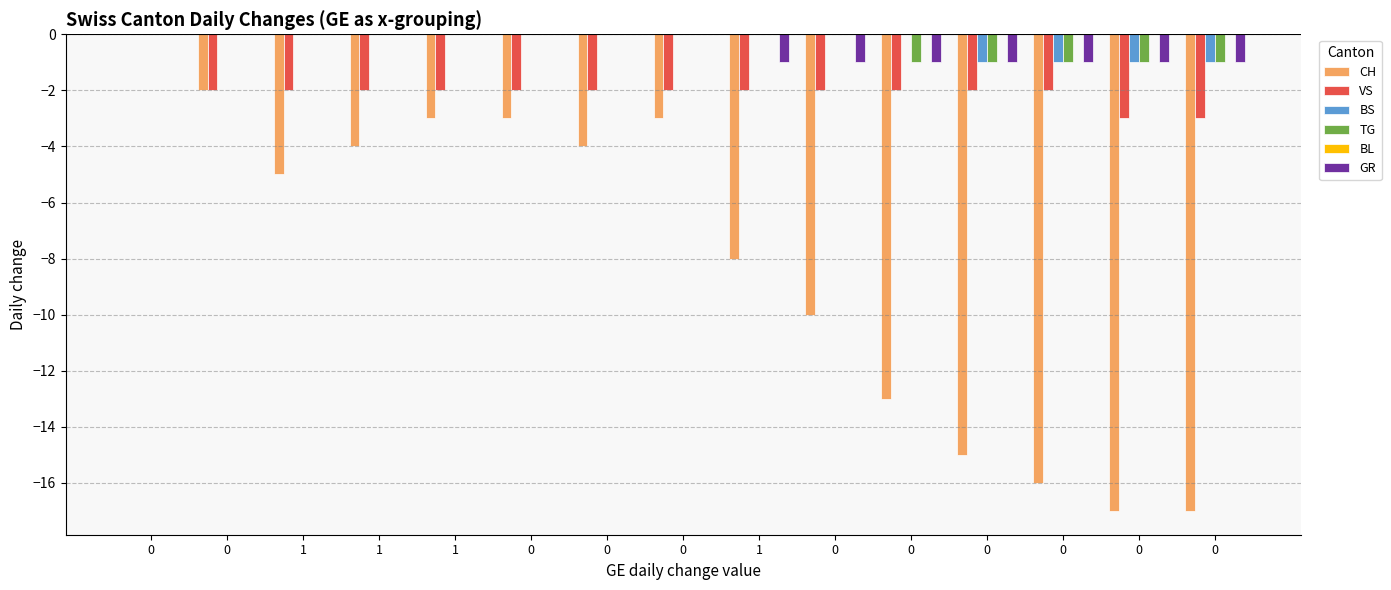

What is the smallest value displayed?

-17